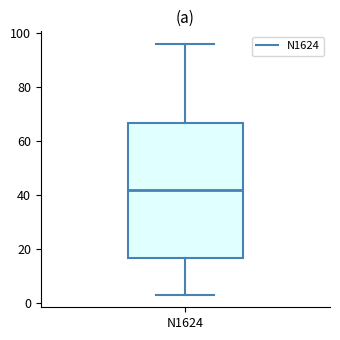

Transcribe this box plot: give where the median line is, the range the box spans, and where the two whiskers end, as read against the y-axis. The values are not printed on the chart, so give them approximately, as read against the axis.

median 42, box 16 to 66, whiskers 4 to 96